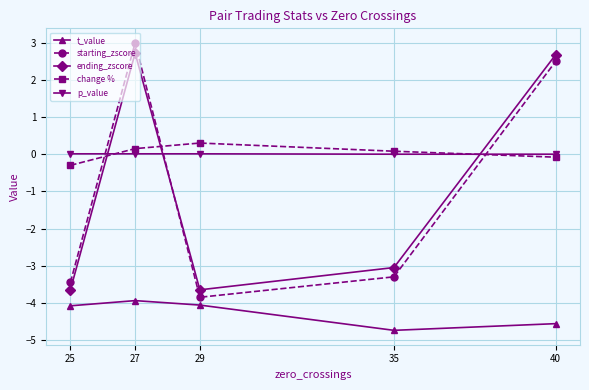

What is the greatest value displayed?

3.0